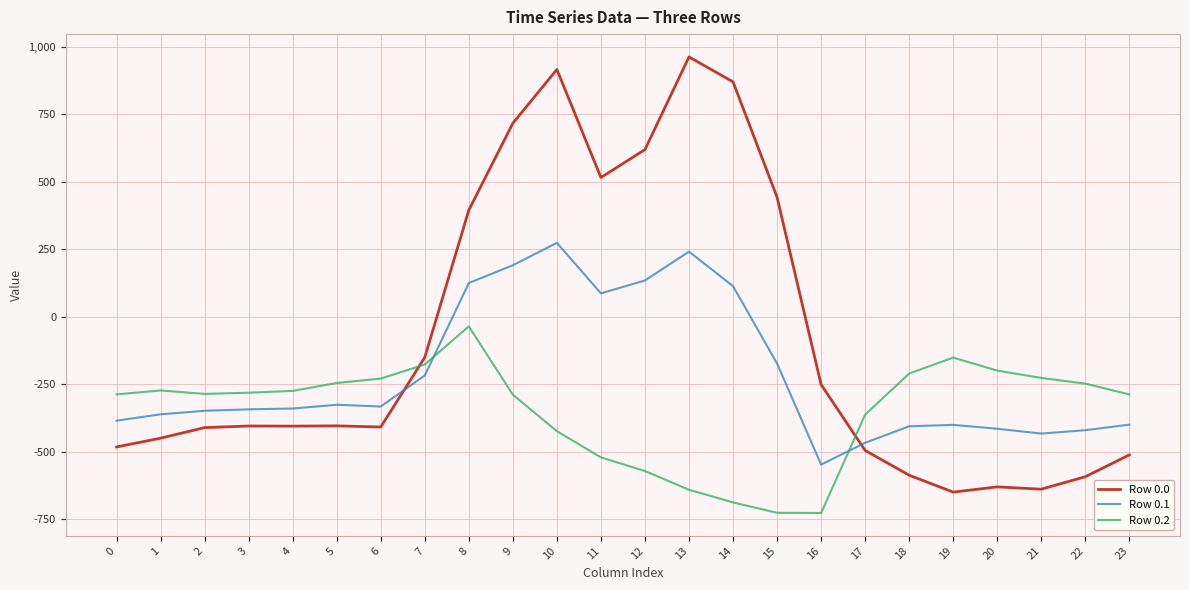

True or false: Row 0.0 has a value of -482.0 at 0.

True